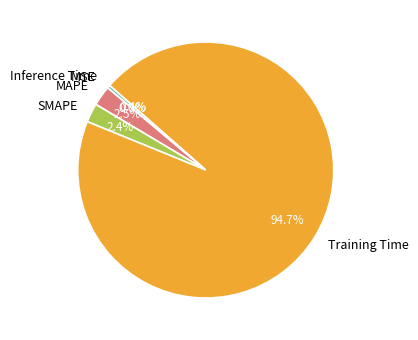

Which slice is the largest?

Training Time